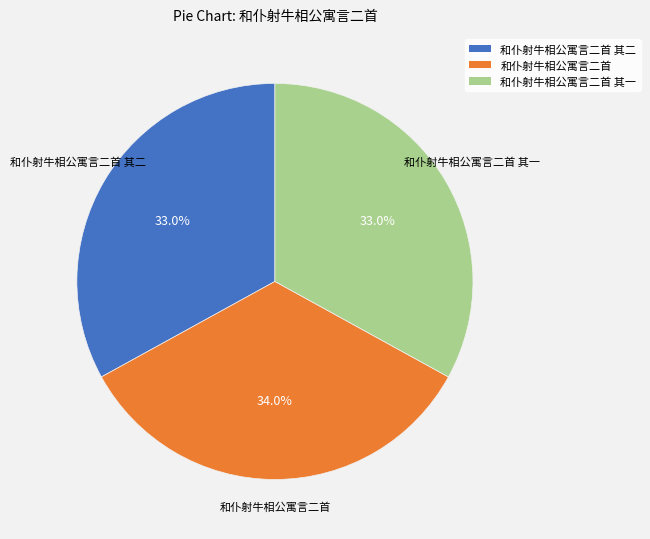

Does any single category account for the majority?

No